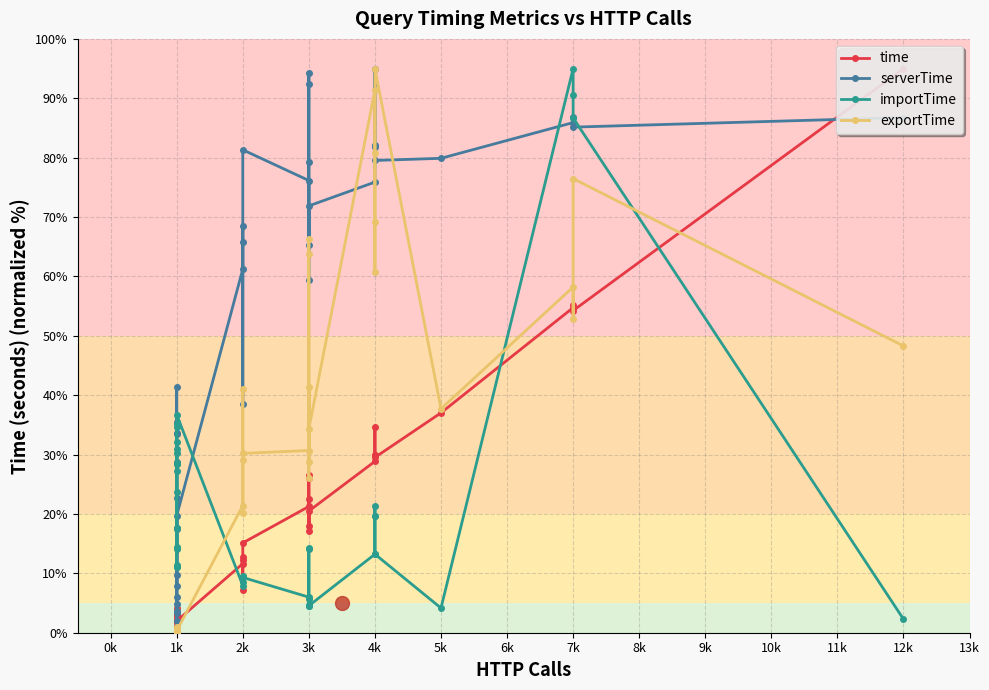

Is the value of serverTime at 1k greater than the value of importTime at 1k?

Yes